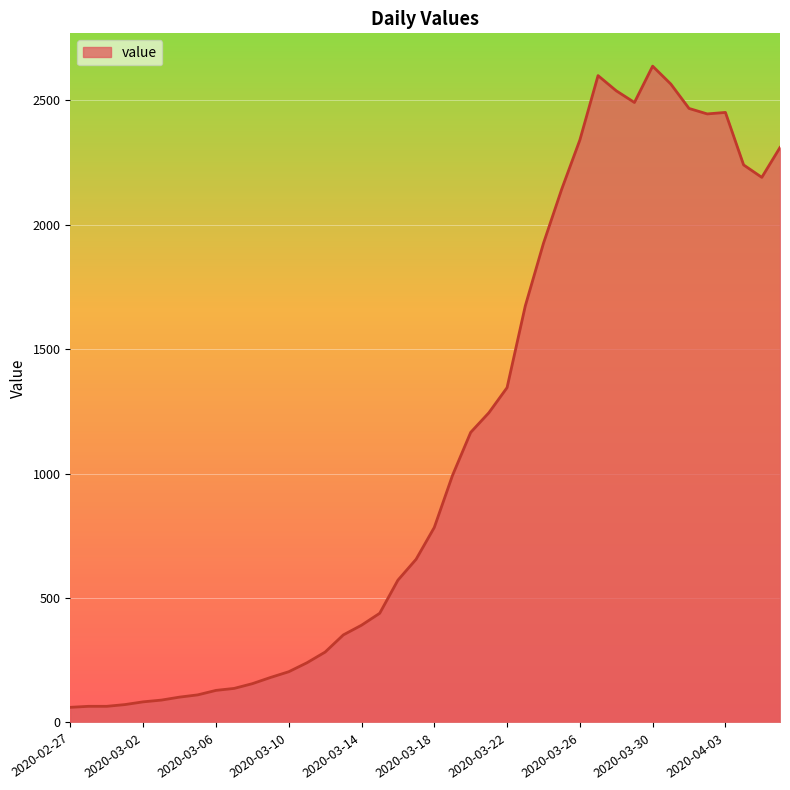

What is the difference between the second highest and minimum values?

2539